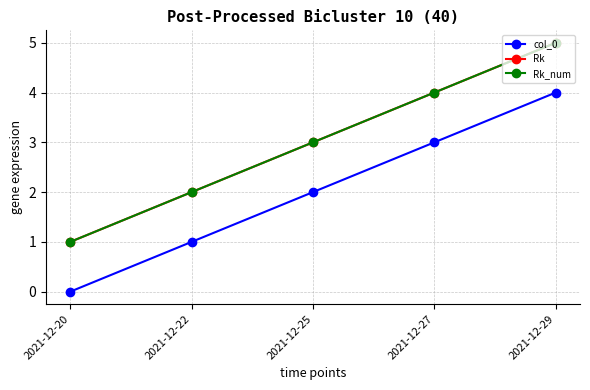

What is the sum of all Rk_num values?

15